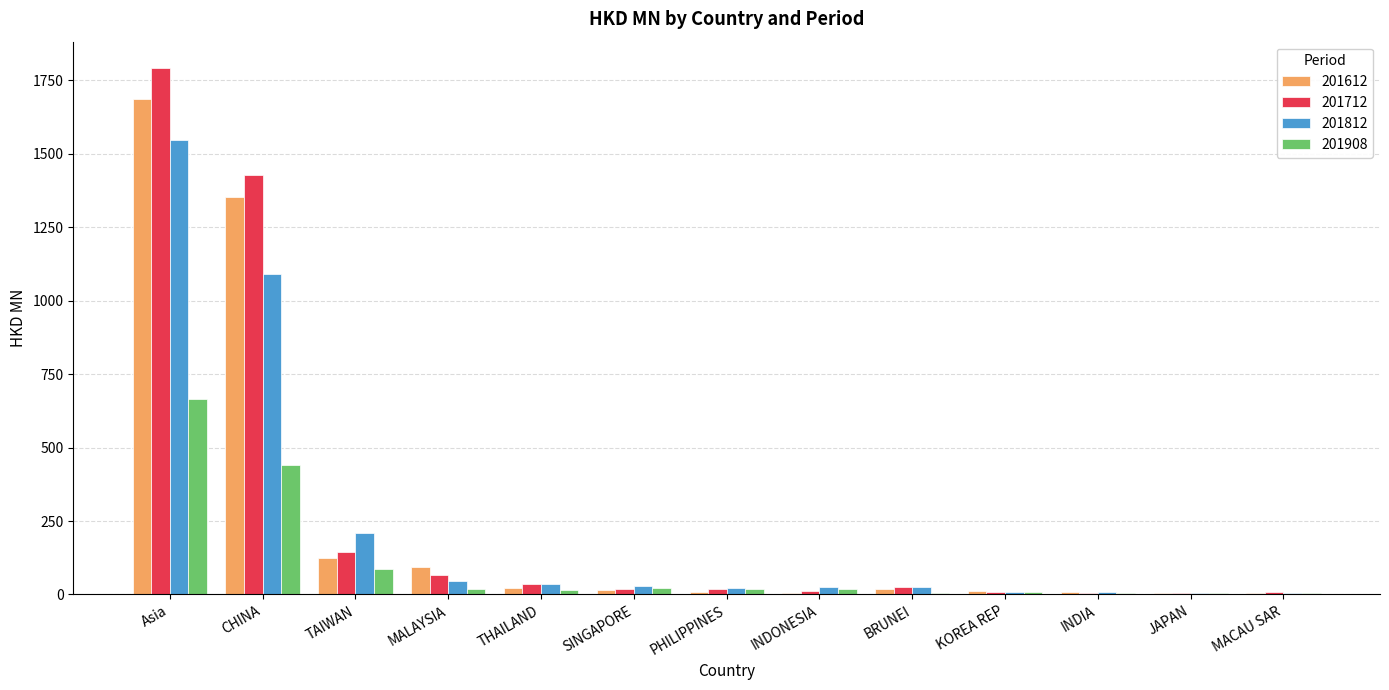

What value does the 201908 series have at TAIWAN?

85.5